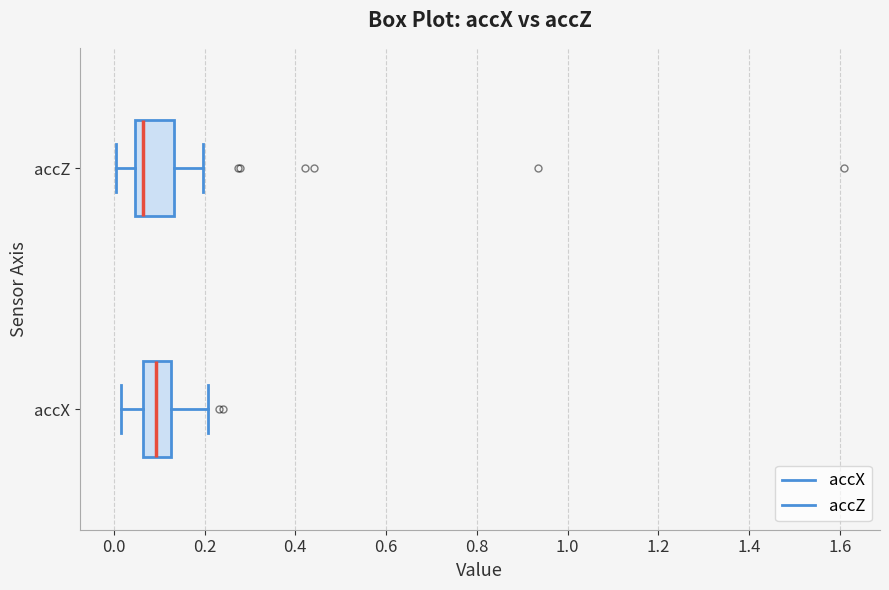

Where does the right whisker of the box for accZ end on the x-axis? The values are not printed on the chart, so give them approximately, as read against the axis.

0.20